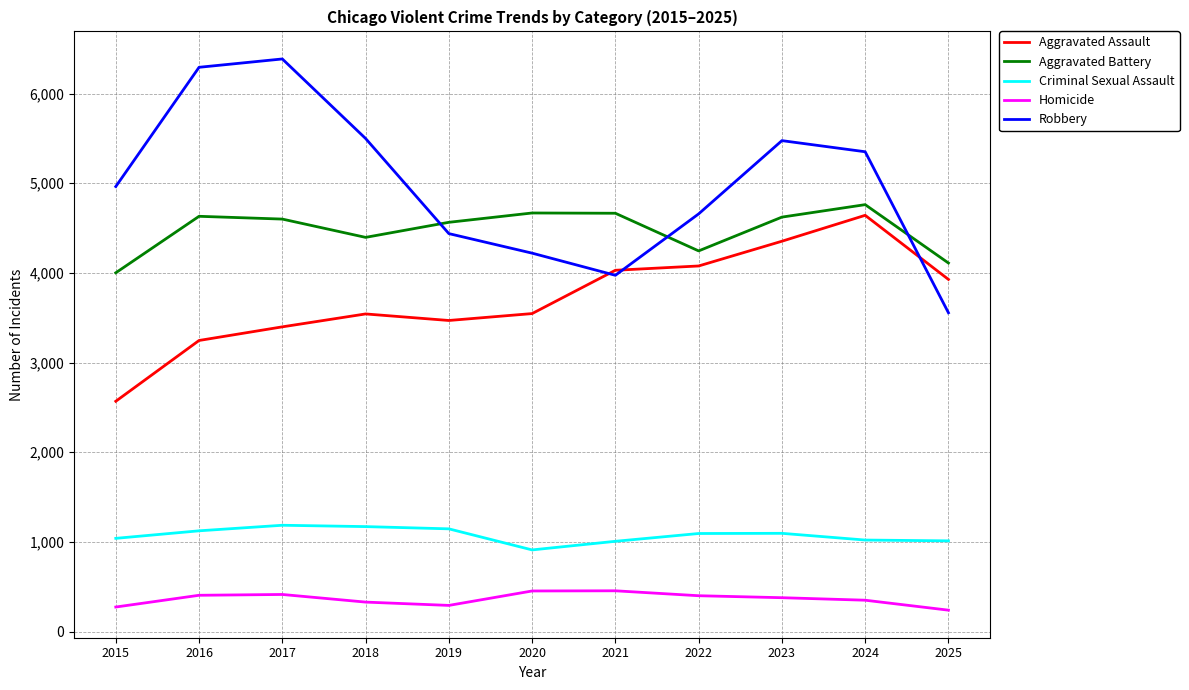

Which series has the largest total across all categories?

Robbery